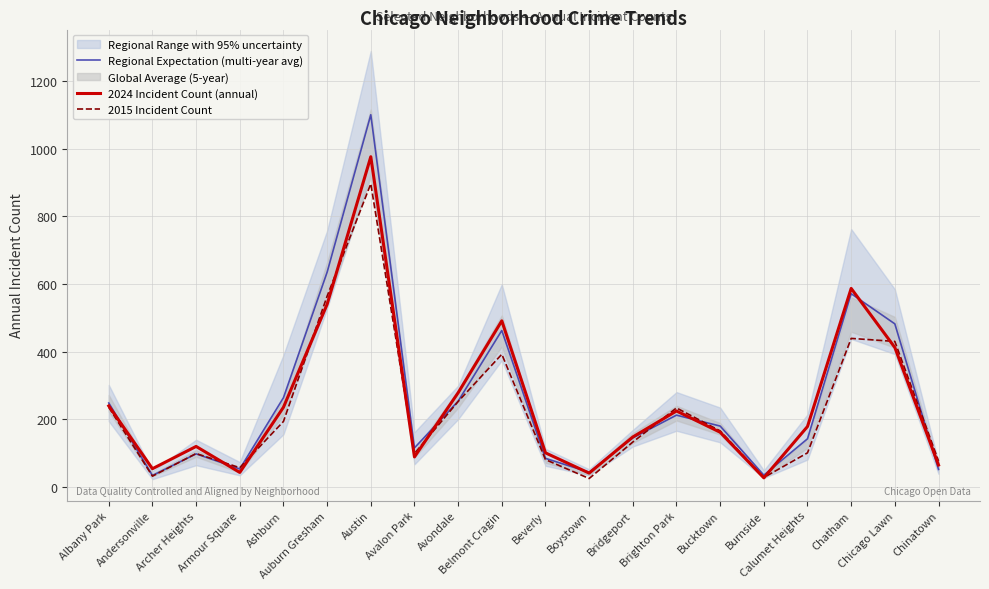

What is the sum of the Regional Expectation (multi-year avg) values at Austin and Chinatown?

1152.3